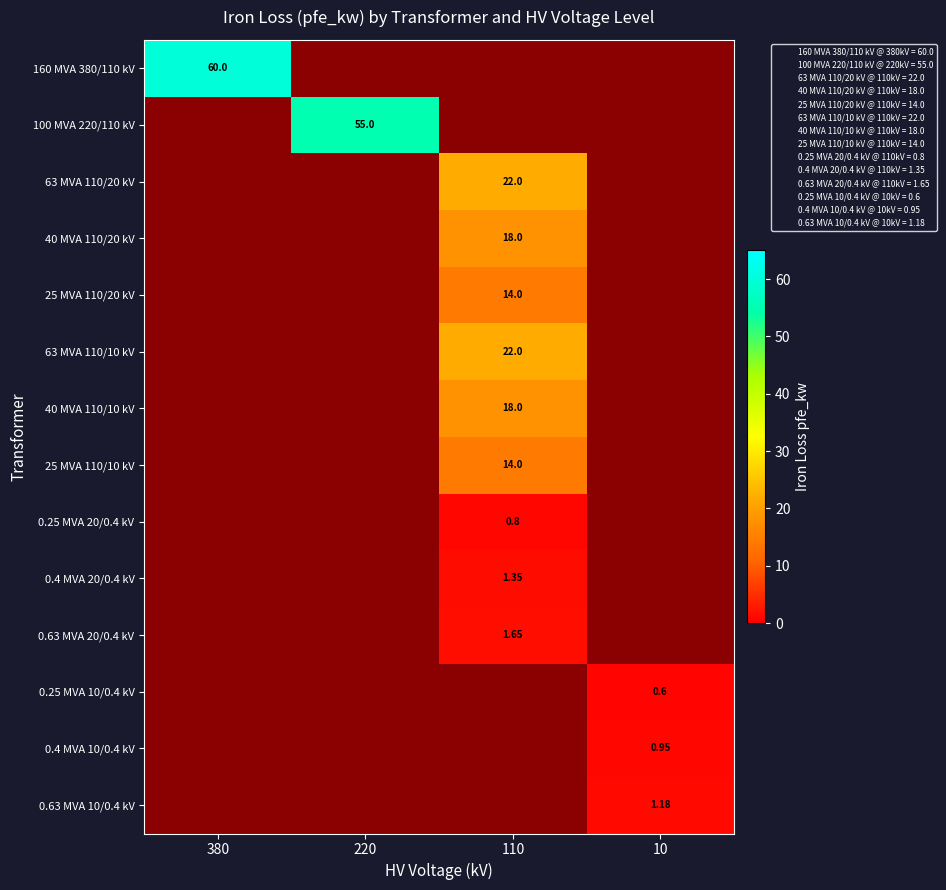

The 100 MVA 220/110 kV series shows 55.0 at 220. True or false?

True